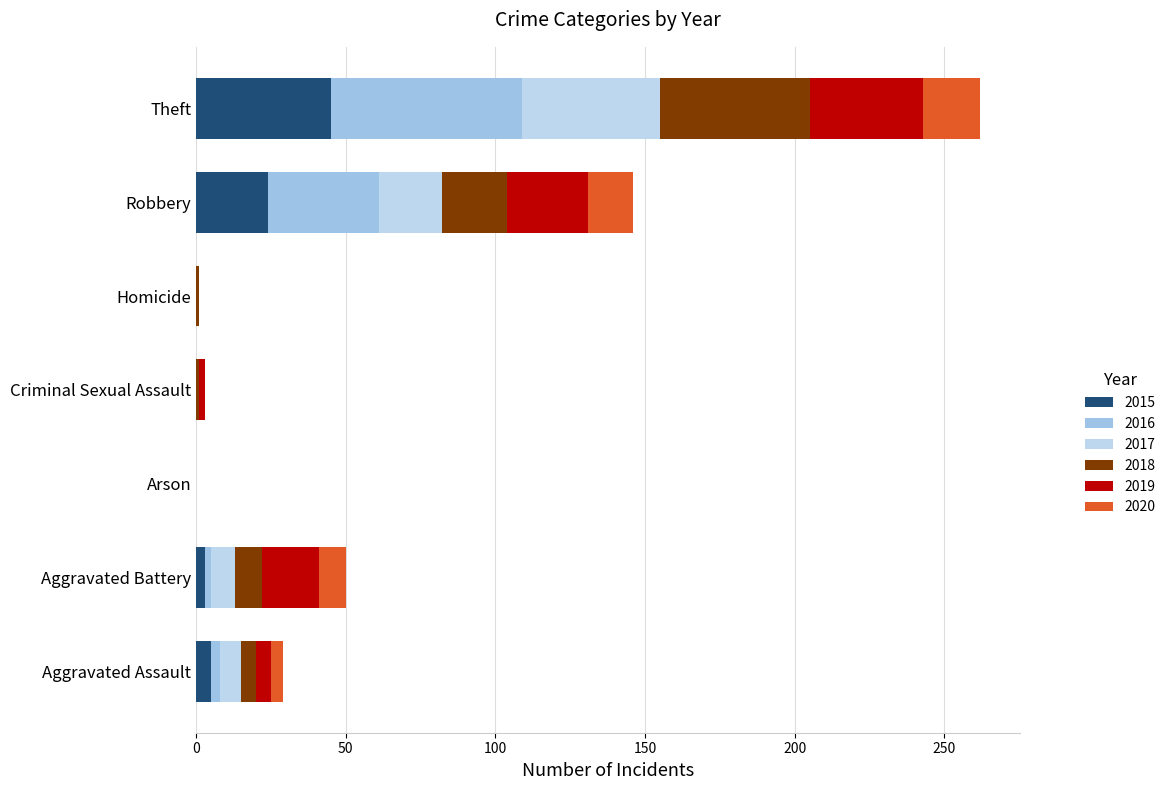

Which series has the largest range (max minus min)?

2016